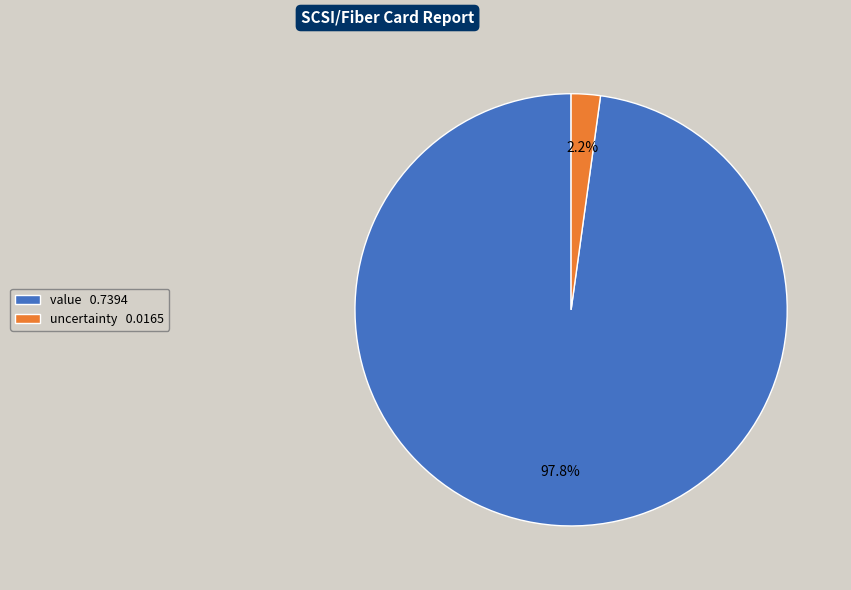

What portion of the pie excludes value?

2.2%